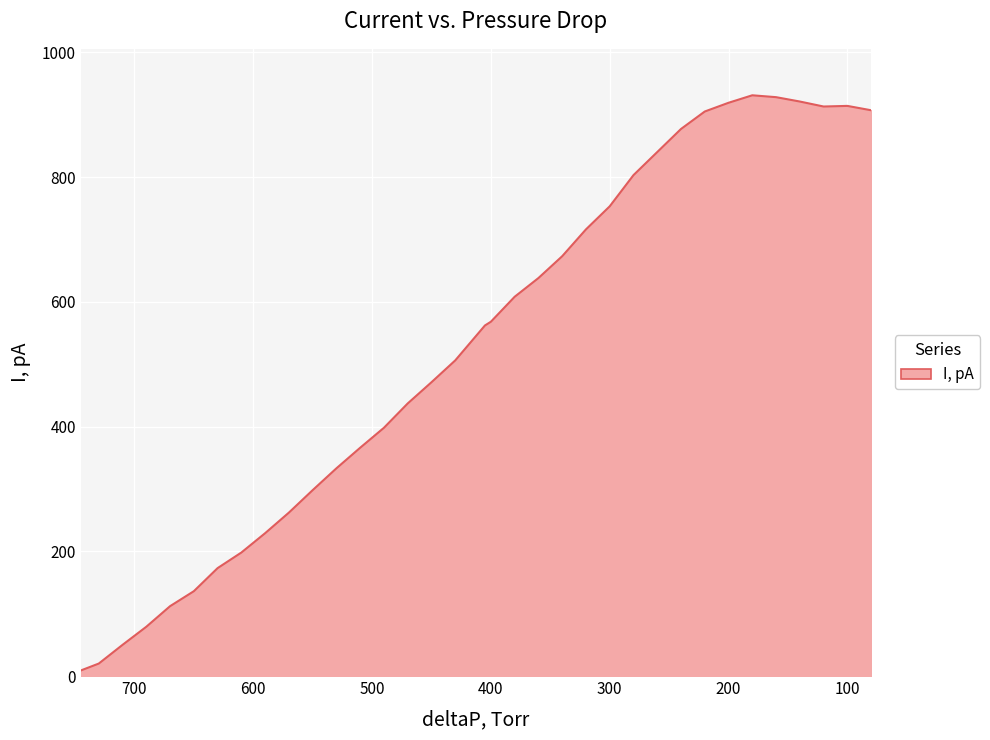

How many points are higher than both their immediate neighbors (excluding endpoints)?

2